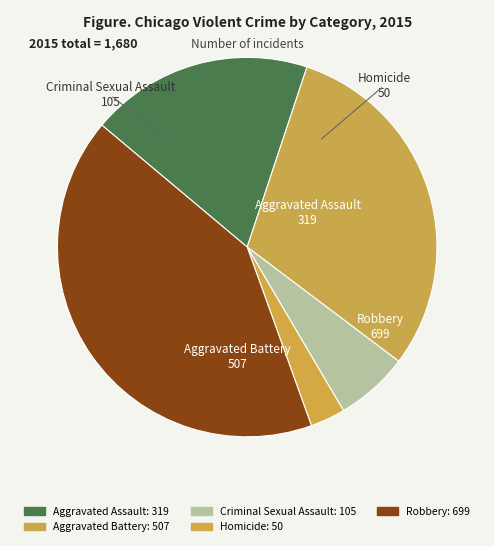

Which category has the smallest portion of the pie?

Homicide